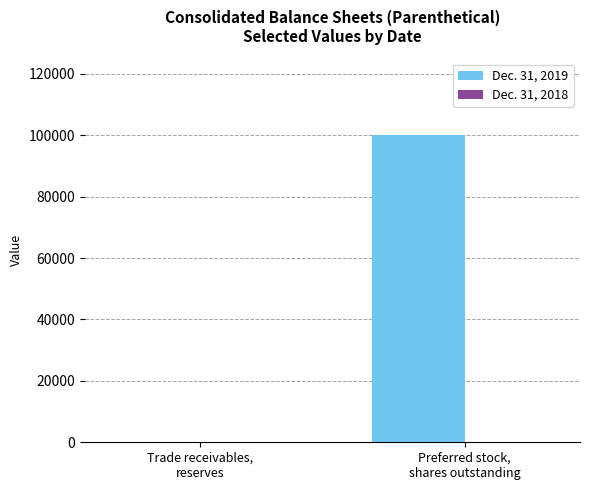

Which series has the largest total across all categories?

Dec. 31, 2019